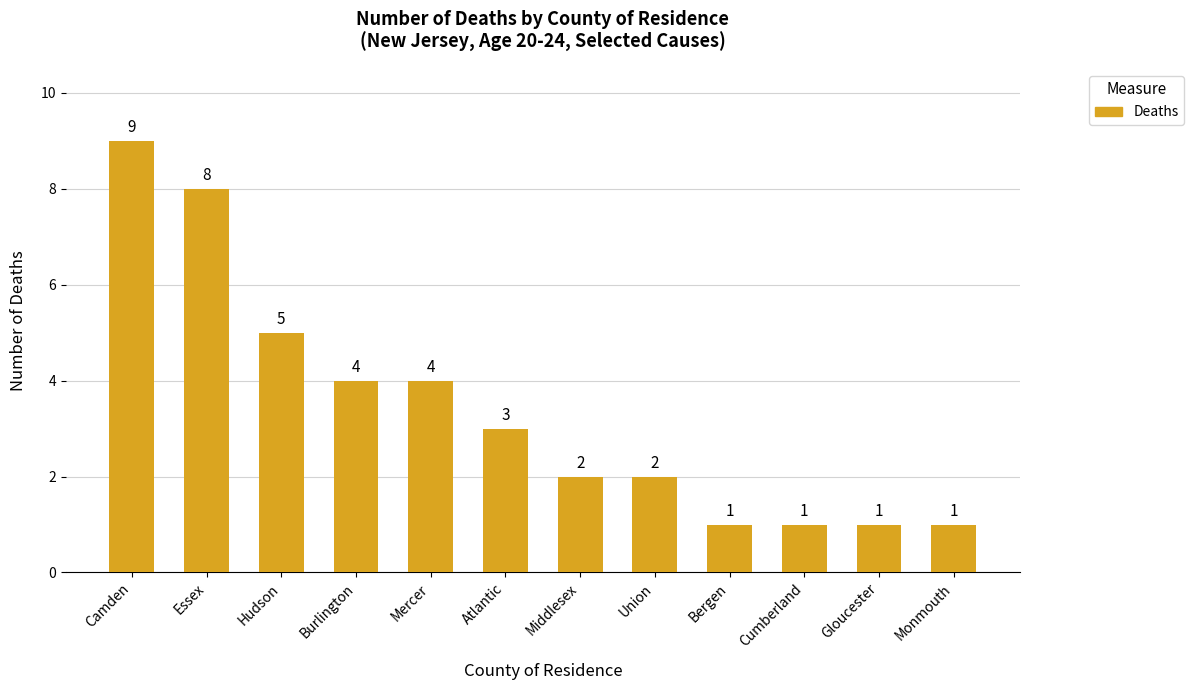

How many categories are shown in the chart?

12